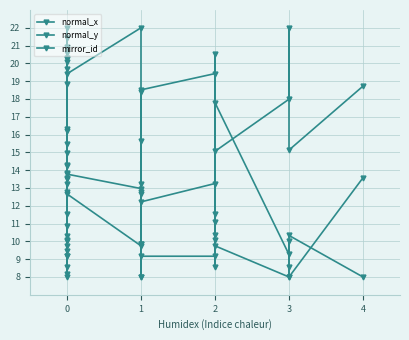

How many interior local peaks does the normal_y series have?

6